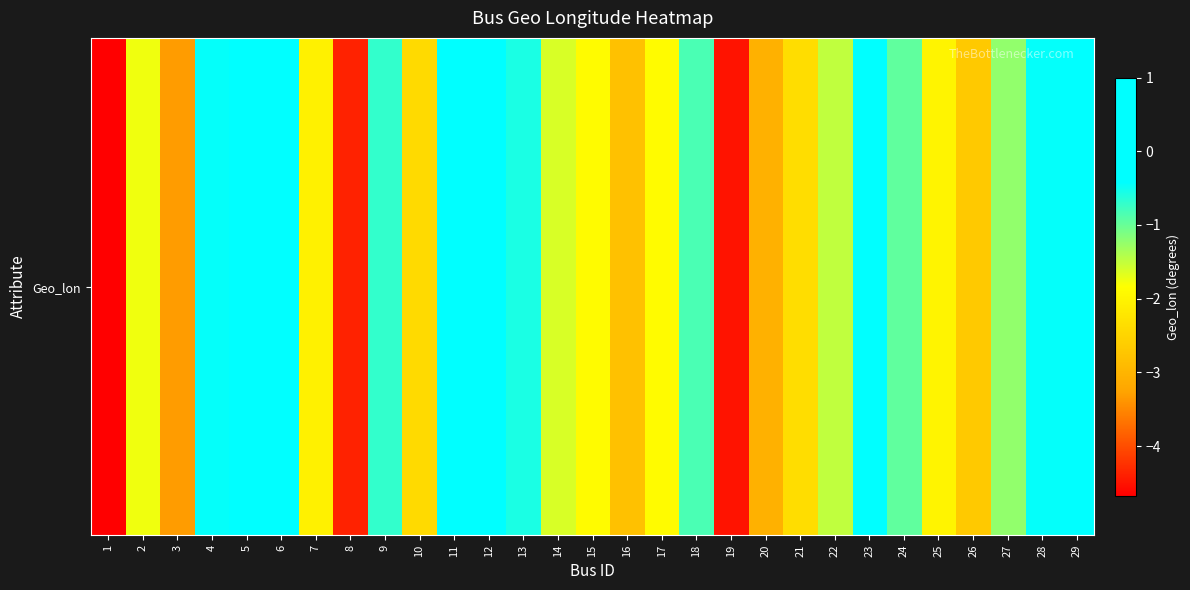

Reading right to left, list all the values displayed in this chart.

0.2	-0.4	-1.2	-2.7	-2.0	-1.0	-0.3	-1.5	-2.4	-3.1	-4.5	-0.8	-1.9	-2.8	-1.9	-1.6	-0.6	0.9	0.3	-2.4	-0.7	-4.4	-2.0	-0.1	1.0	-0.4	-3.3	-1.8	-4.7